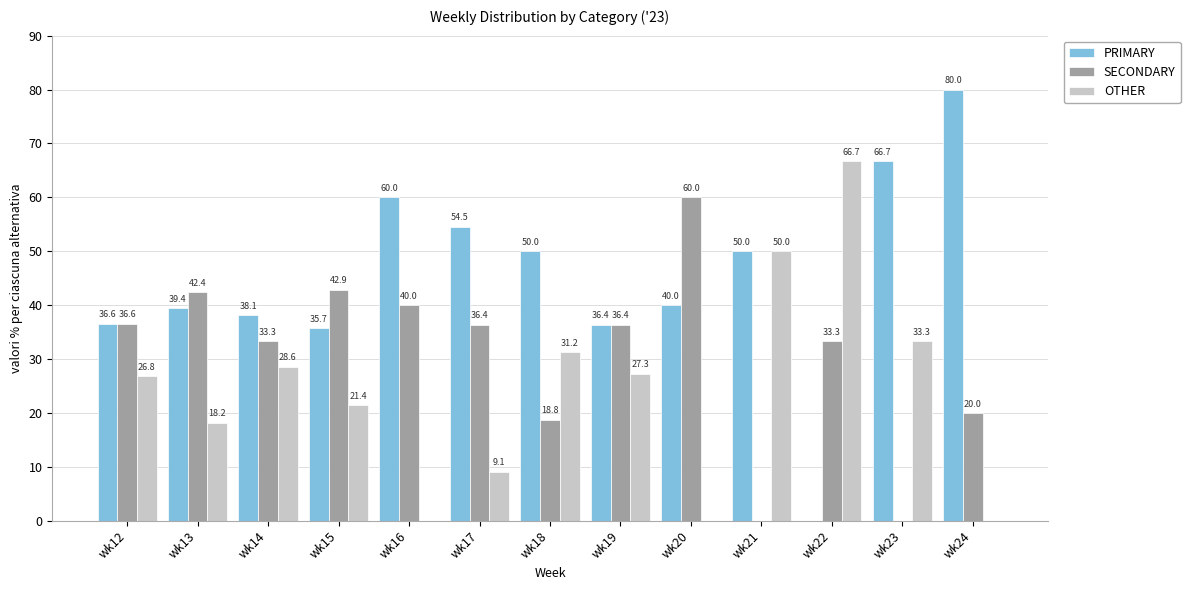

What is the total value across all series at wk17?

100.0